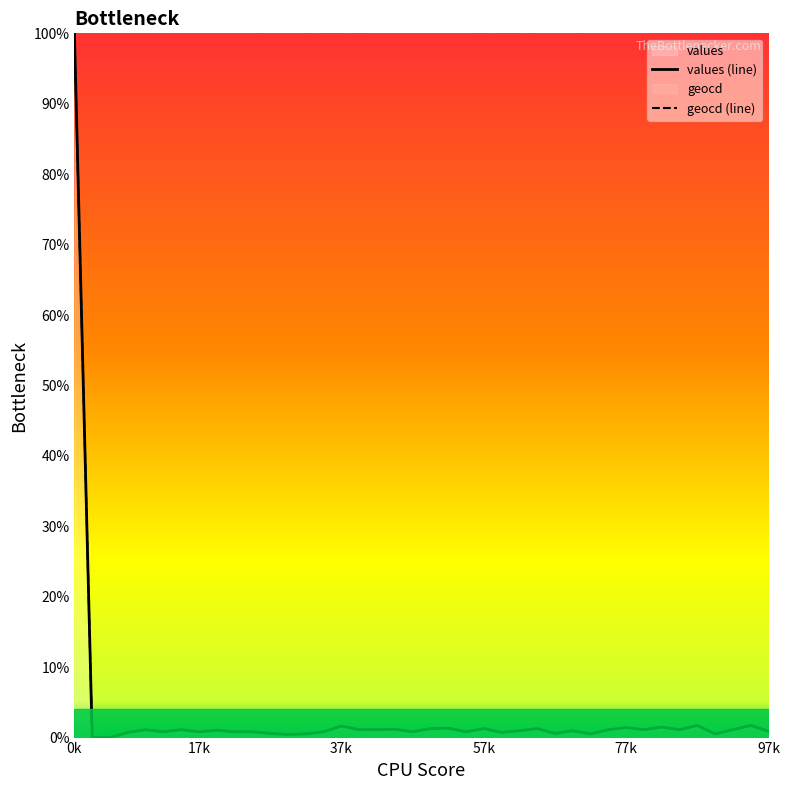

What is the label of the 13th point from the left?

12